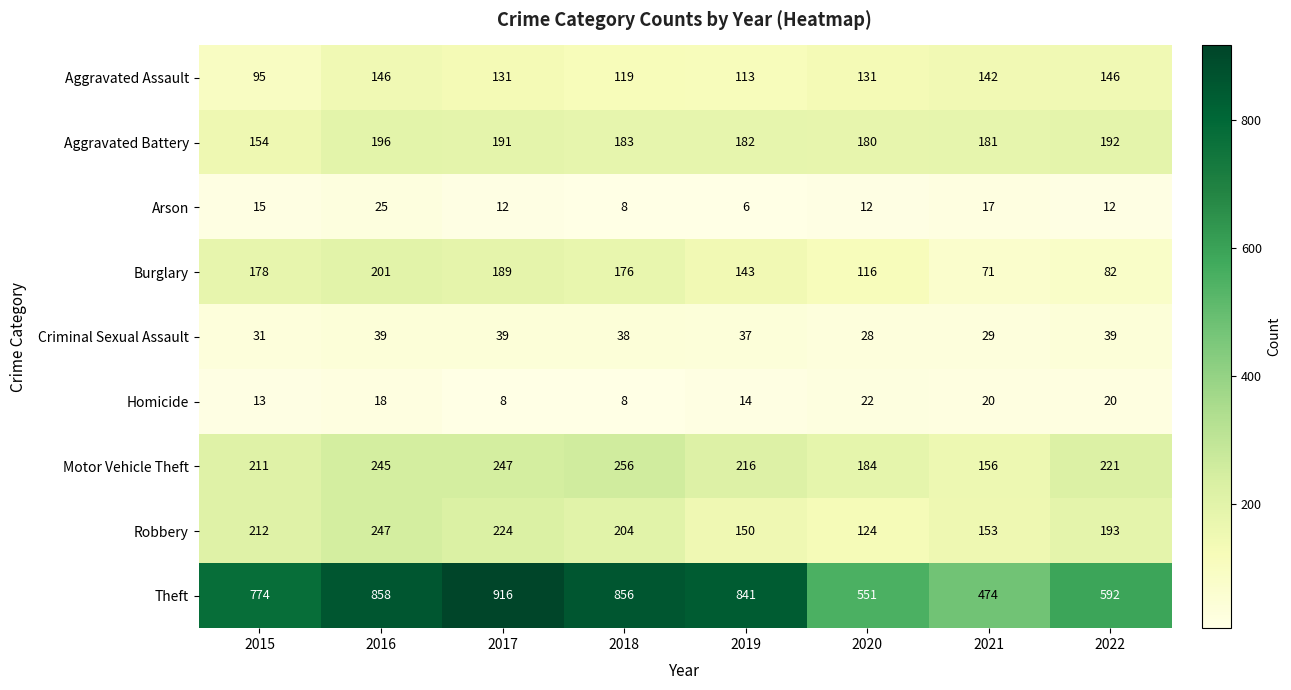

List the series in order of their peak value, lowest first.

Homicide, Arson, Criminal Sexual Assault, Aggravated Assault, Aggravated Battery, Burglary, Robbery, Motor Vehicle Theft, Theft